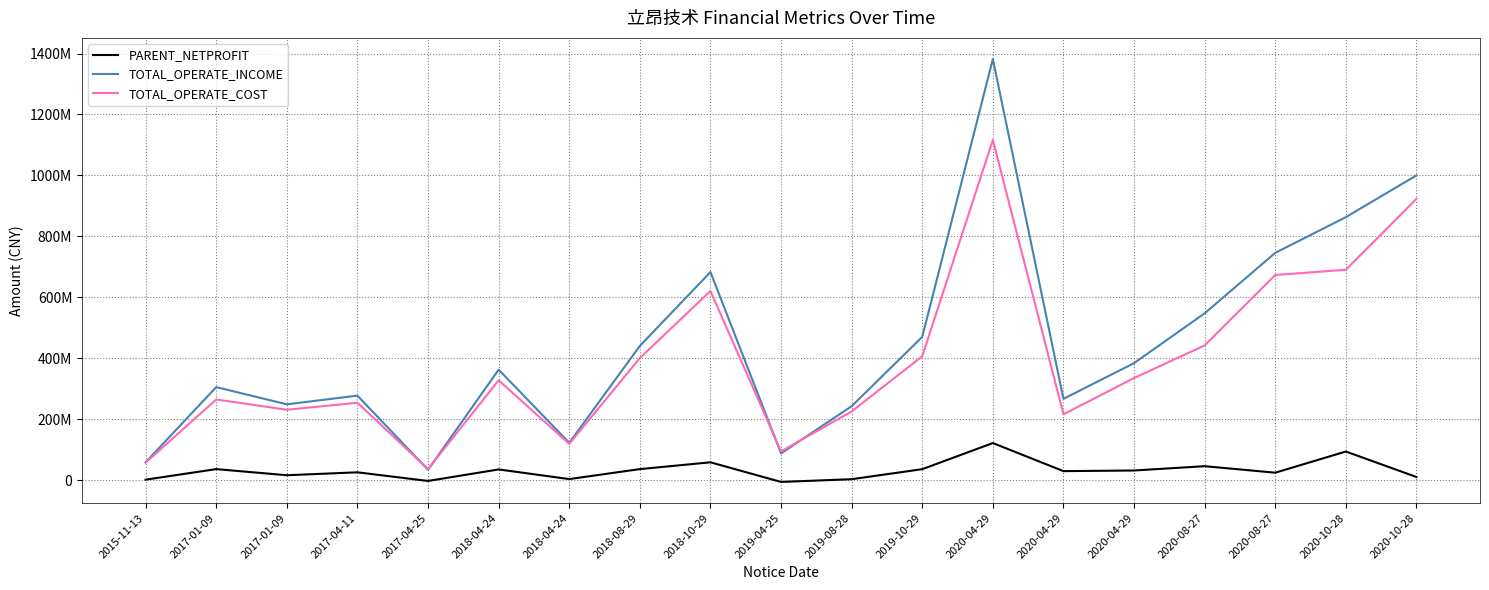

Does the chart have visible grid lines?

Yes